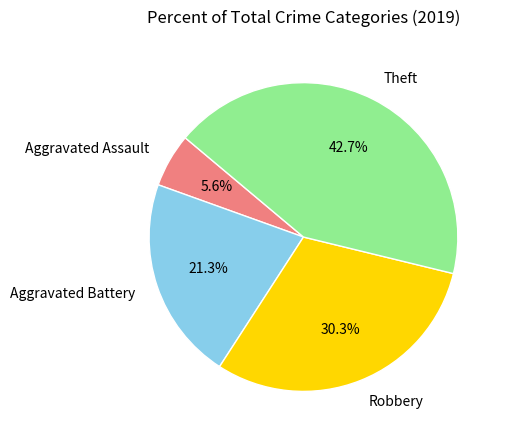

How many slices are in this pie chart?

4